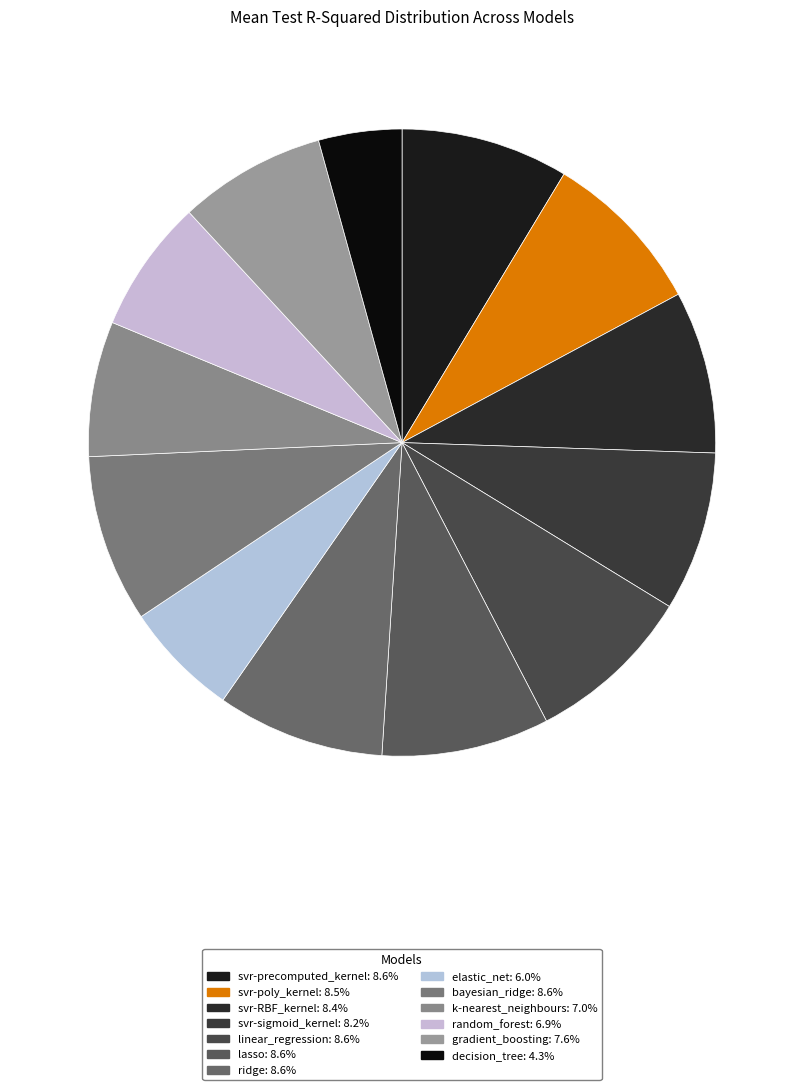

How many slices are in this pie chart?

13